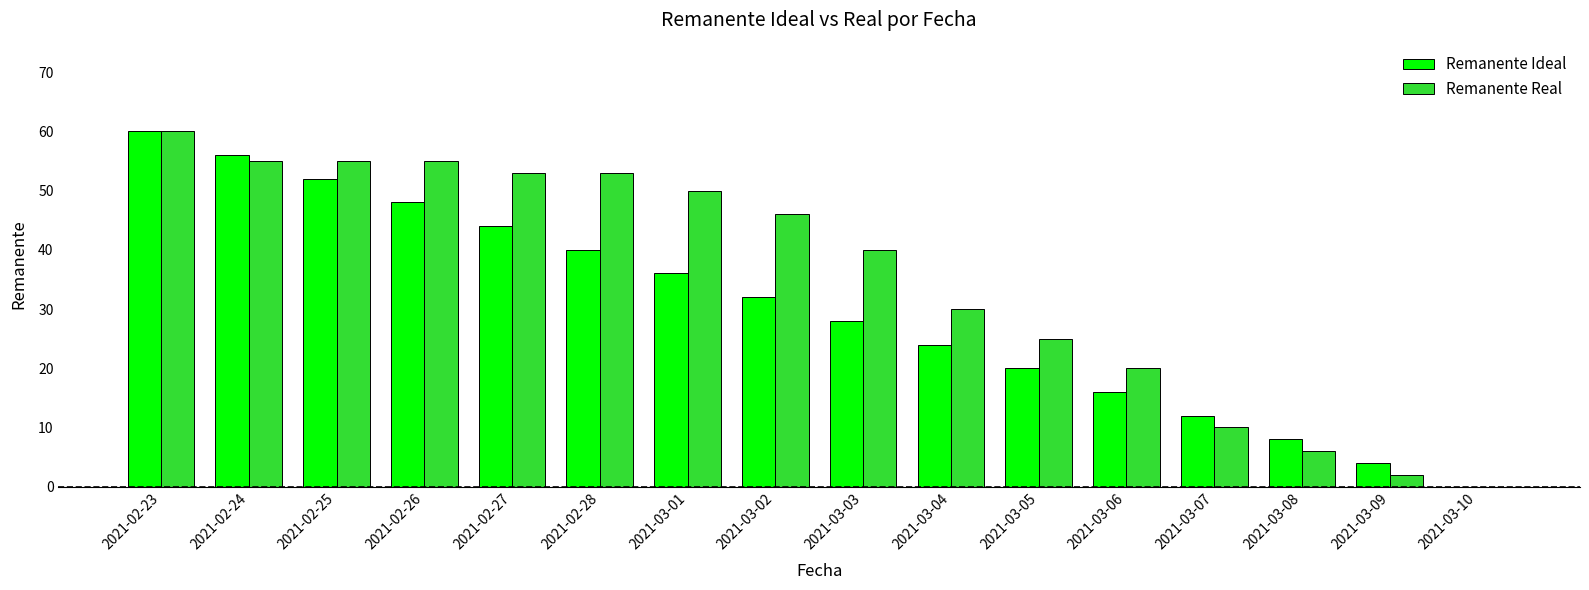

Which label corresponds to the largest value in the chart?

2021-02-23